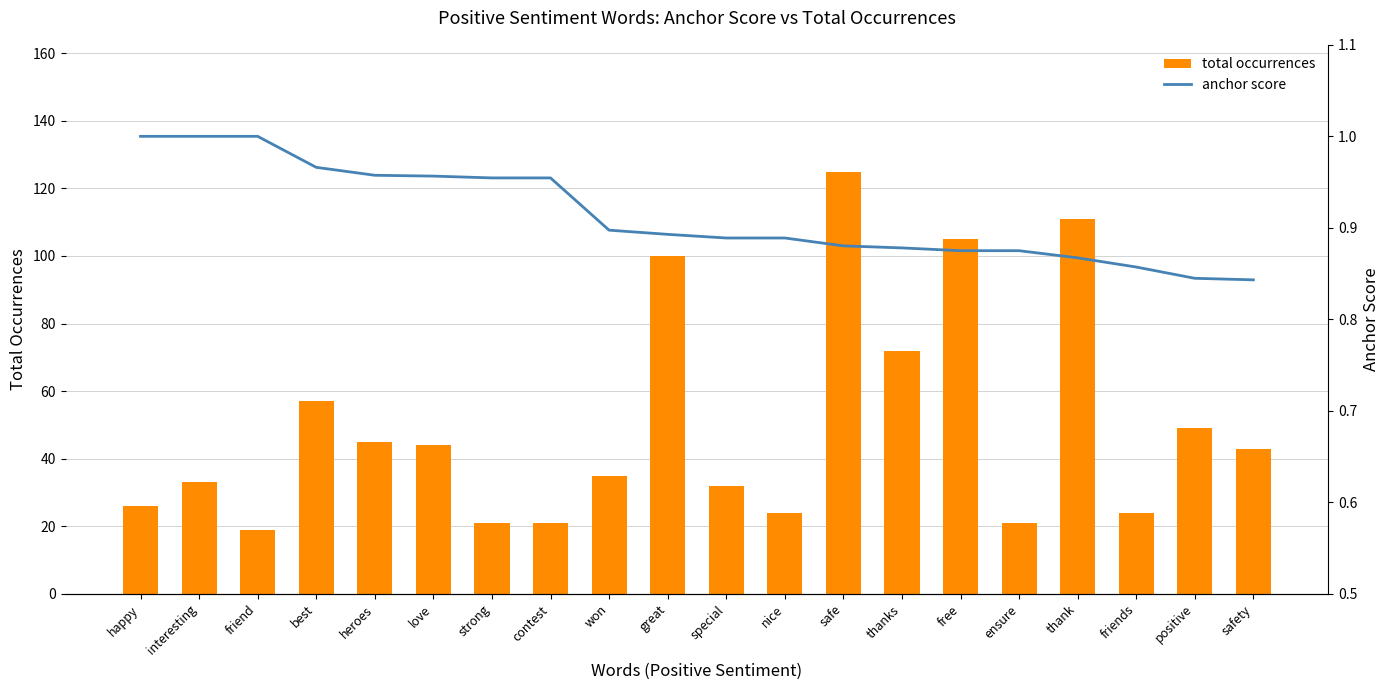

The value of total occurrences at contest is 10.9. True or false?

False